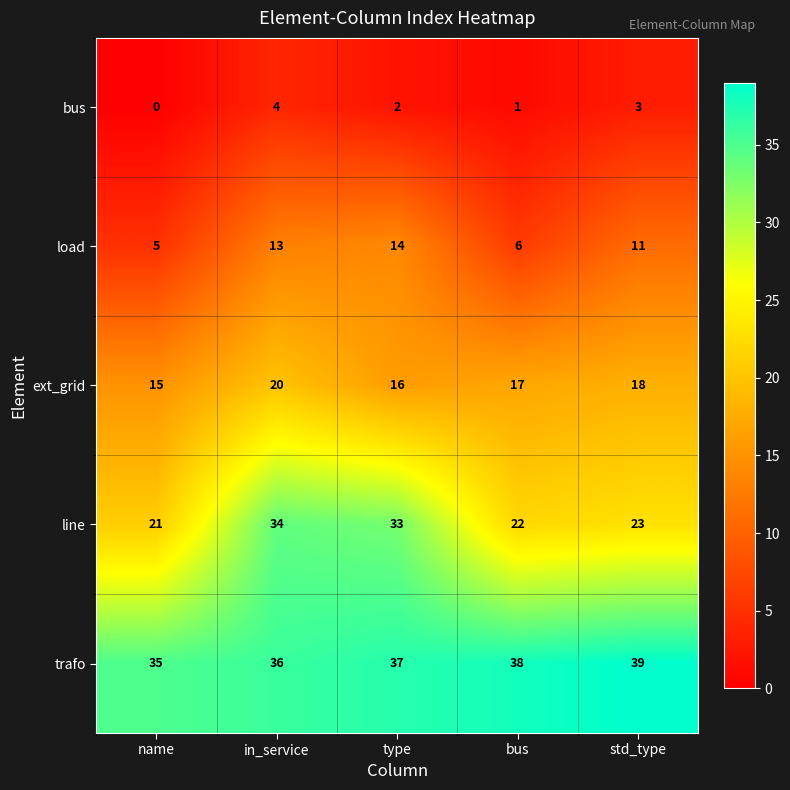

Rank the categories by load value from highest to lowest.

type, in_service, std_type, bus, name